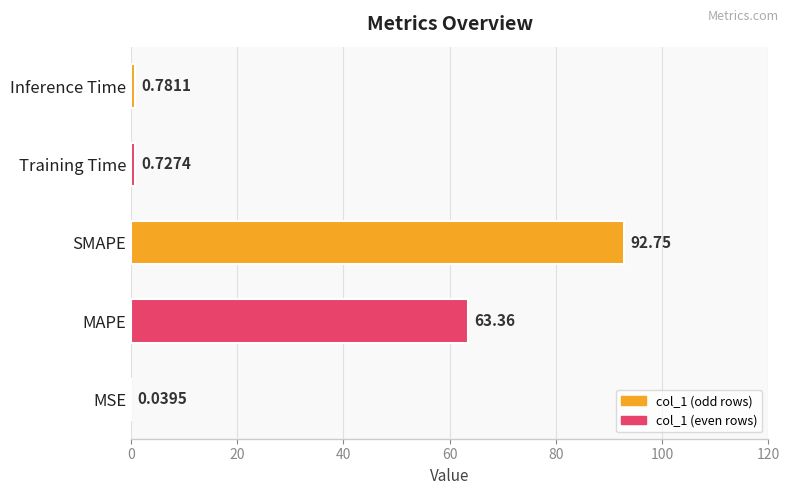

What is the average value?

31.5